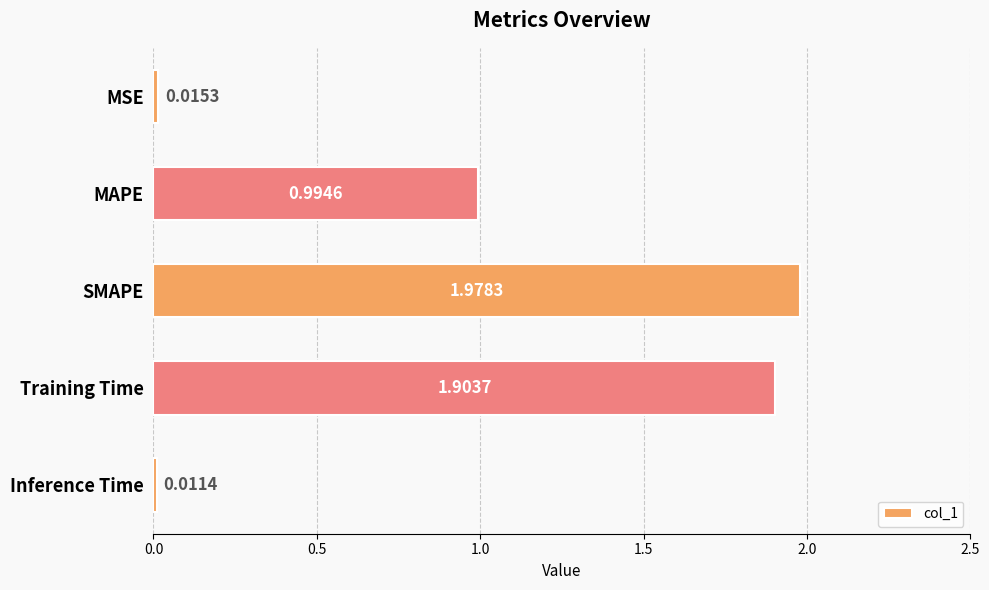

At which label is the value closest to 0?

Inference Time